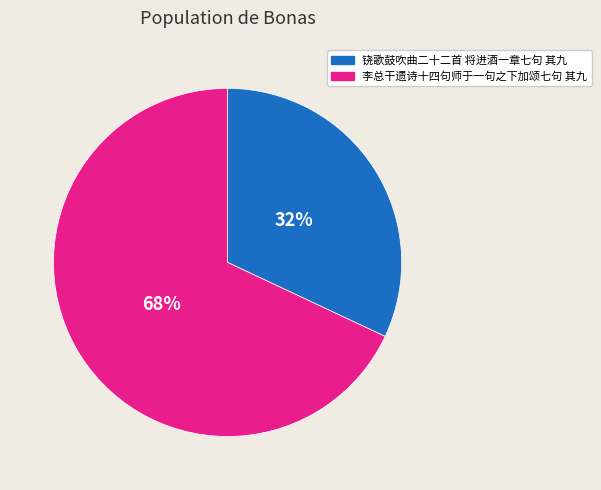

Is the sum of 李总干遗诗十四句师于一句之下加颂七句 其九 and 铙歌鼓吹曲二十二首 将进酒一章七句 其九 greater than half?

Yes